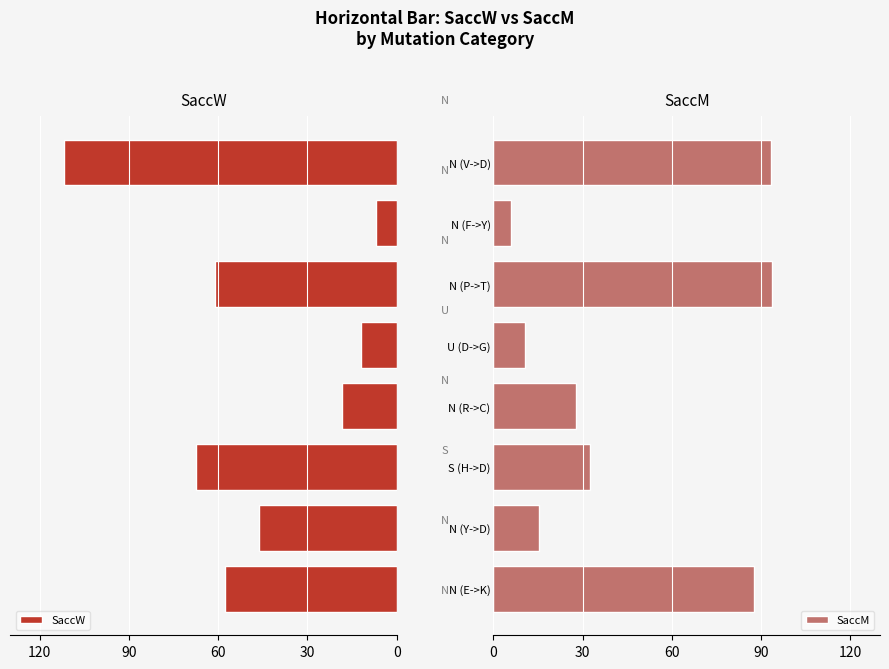

What is the difference between the second highest and second lowest values in the SaccW series?

55.4